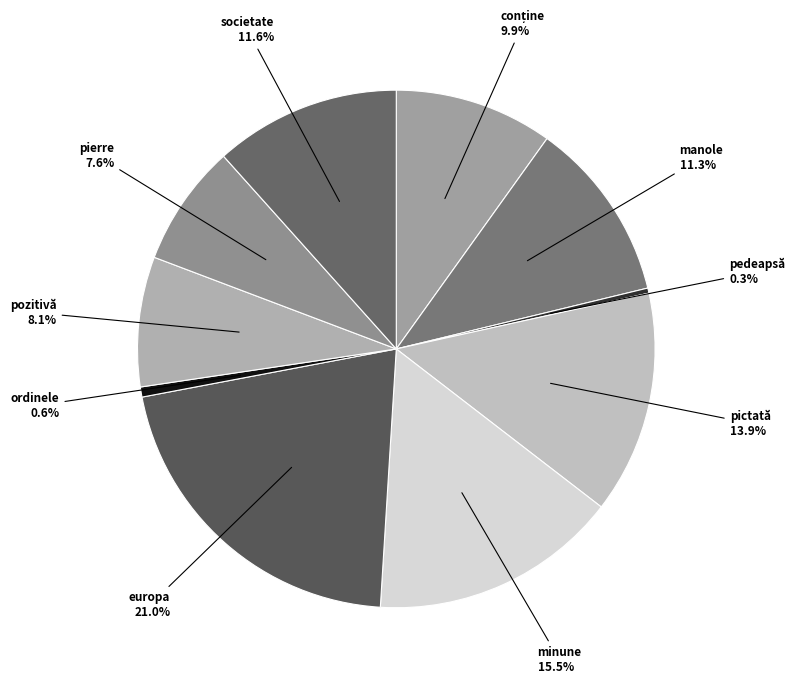

Which slice is the largest?

europa